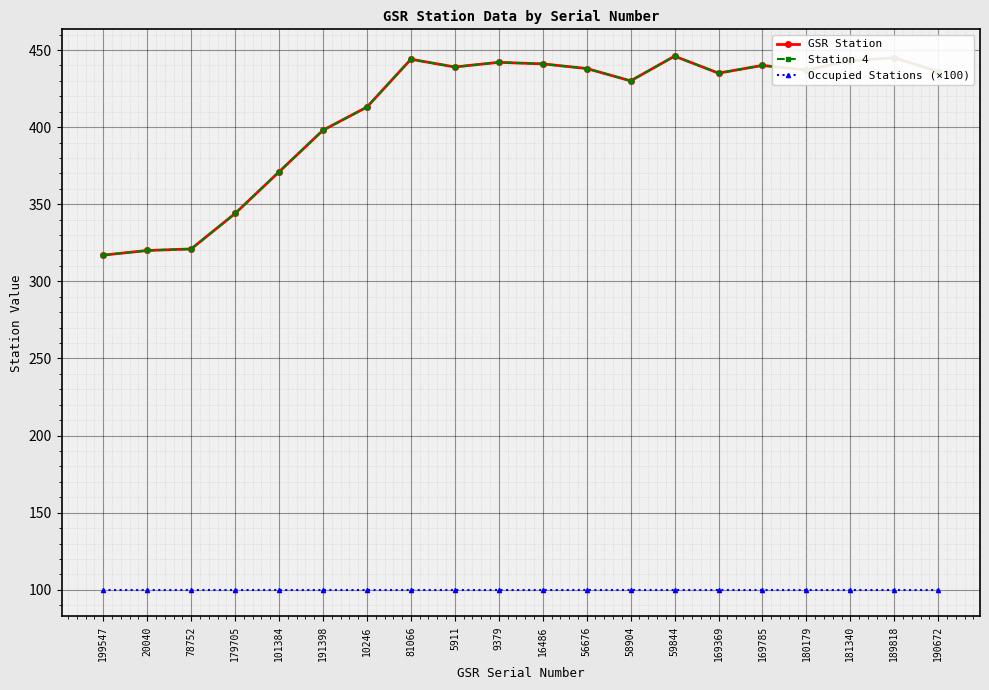

What is the average value of the Occupied Stations (×100) series?

100